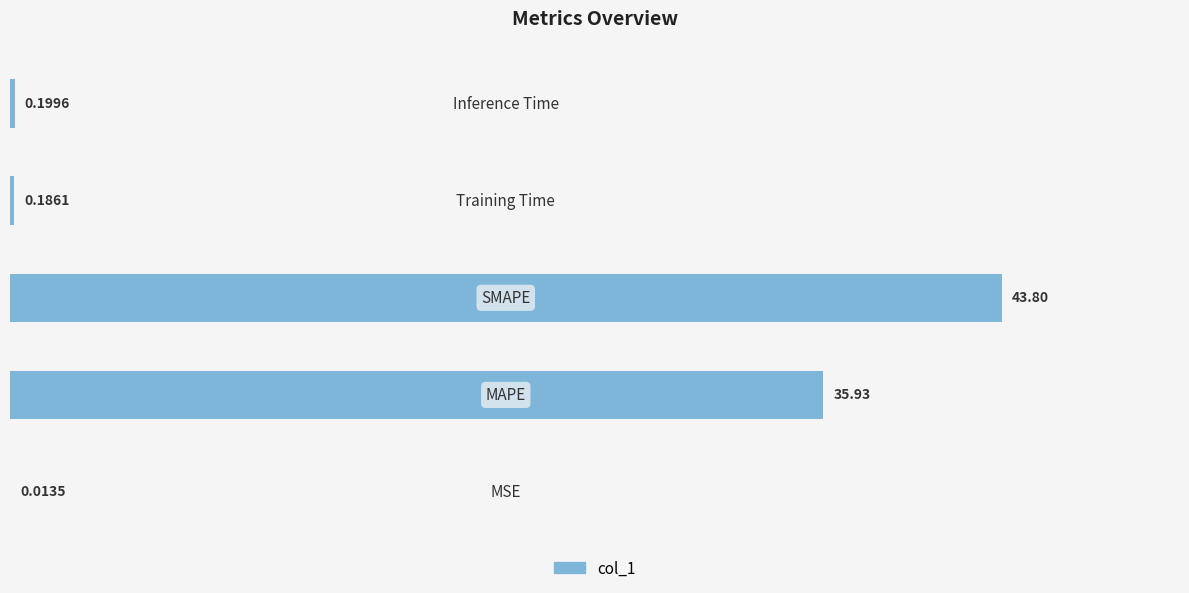

What is the sum of all values?

80.1